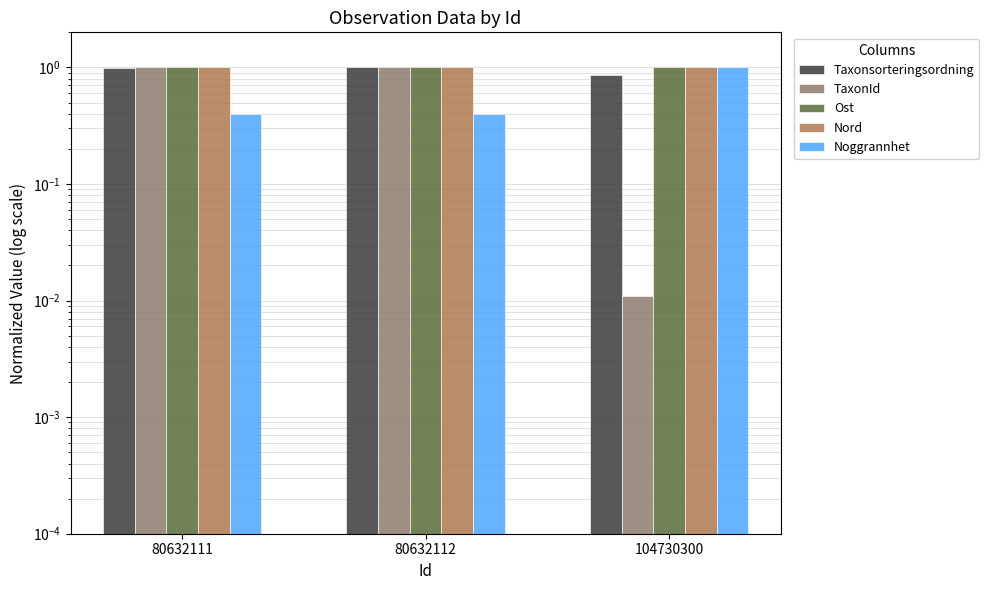

Does the chart contain any negative values?

No